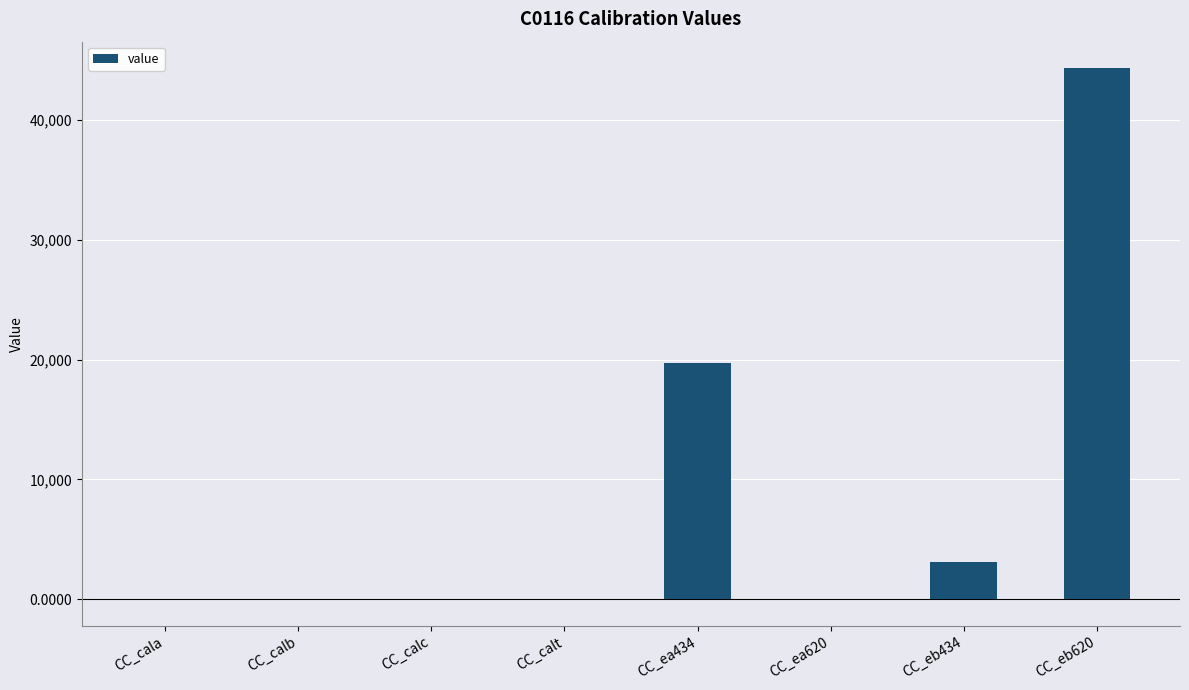

At which category does the chart reach its peak across all series?

CC_eb620